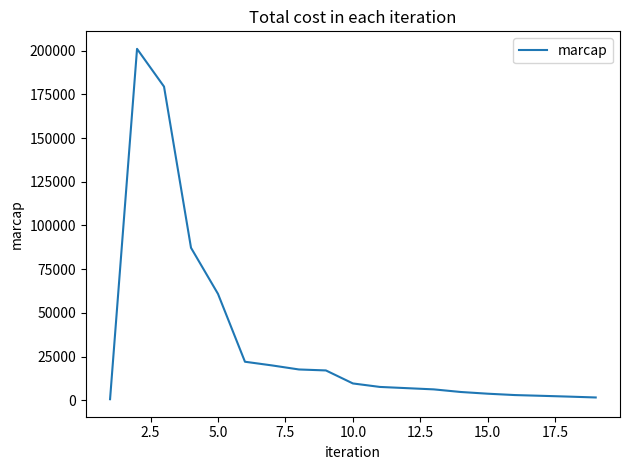

Does the chart have visible grid lines?

No